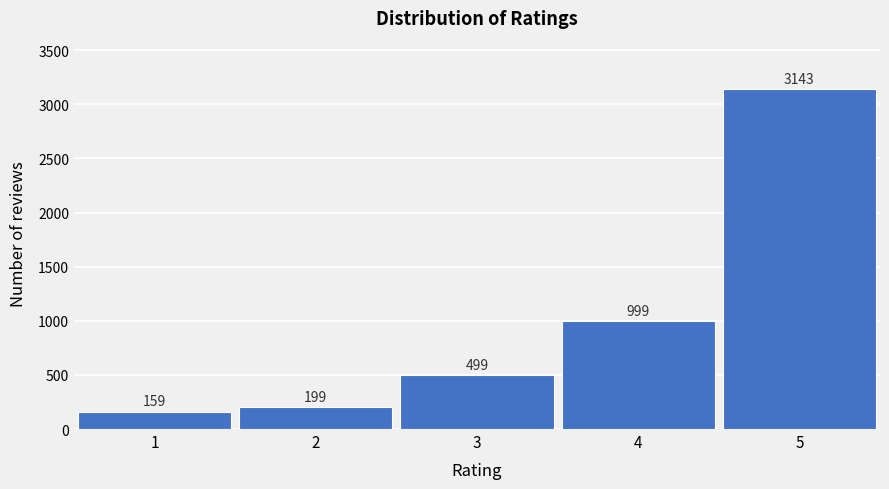

Reading right to left, list all the values displayed in this chart.

3143	999	499	199	159